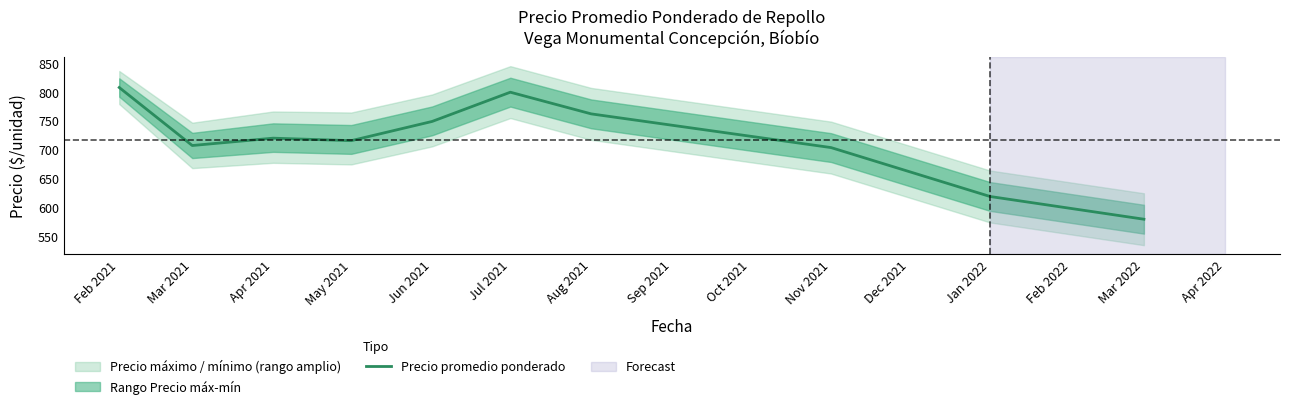

At which label does Precio promedio ponderado reach its minimum?

Mar 2022